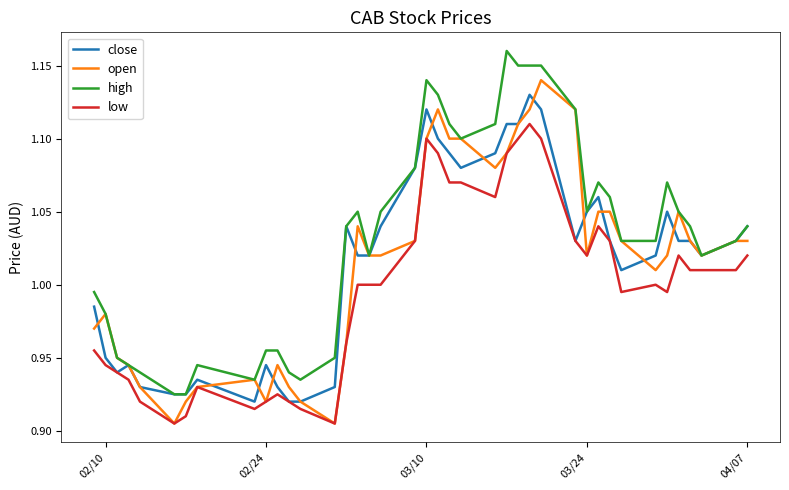

Which series has the largest total across all categories?

high